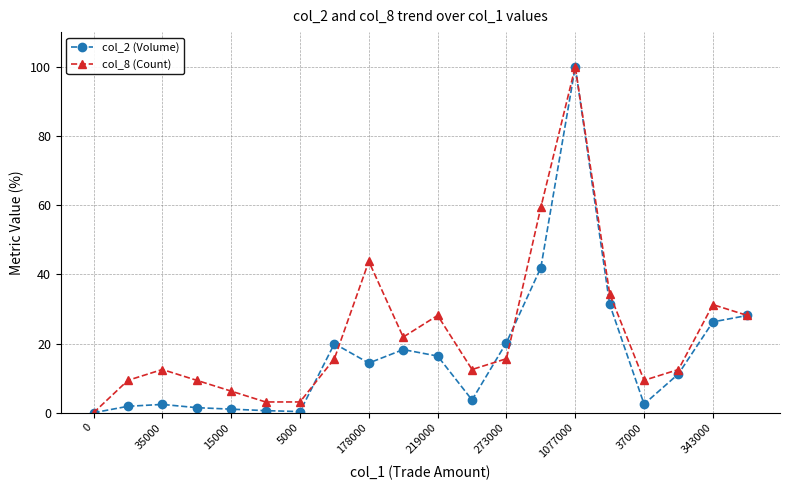

How many categories are shown in the chart?

20